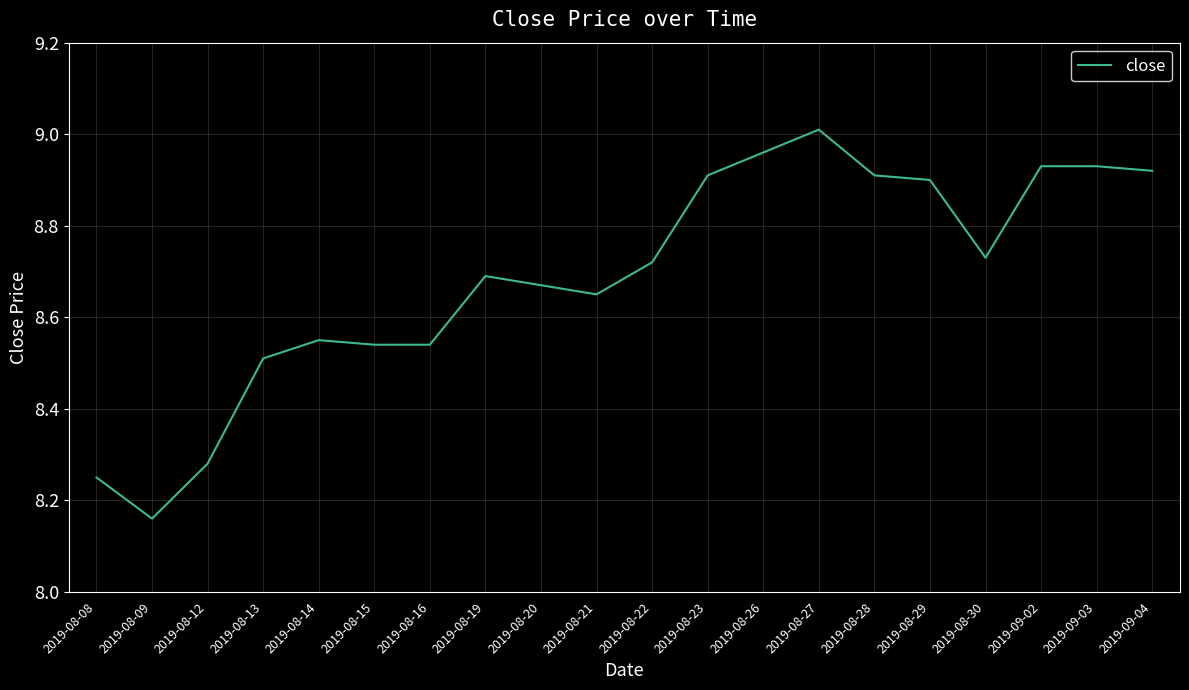

What position from the right is 2019-08-21?

11